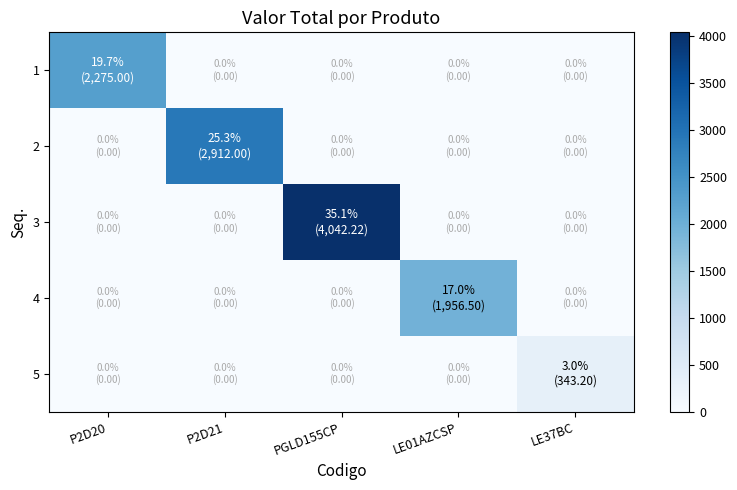

Reading left to right, list all the values displayed in this chart.

1: P2D20=2275.0	P2D21=0.0	PGLD155CP=0.0	LE01AZCSP=0.0	LE37BC=0.0
2: P2D20=0.0	P2D21=2912.0	PGLD155CP=0.0	LE01AZCSP=0.0	LE37BC=0.0
3: P2D20=0.0	P2D21=0.0	PGLD155CP=4042.2	LE01AZCSP=0.0	LE37BC=0.0
4: P2D20=0.0	P2D21=0.0	PGLD155CP=0.0	LE01AZCSP=1956.5	LE37BC=0.0
5: P2D20=0.0	P2D21=0.0	PGLD155CP=0.0	LE01AZCSP=0.0	LE37BC=343.2